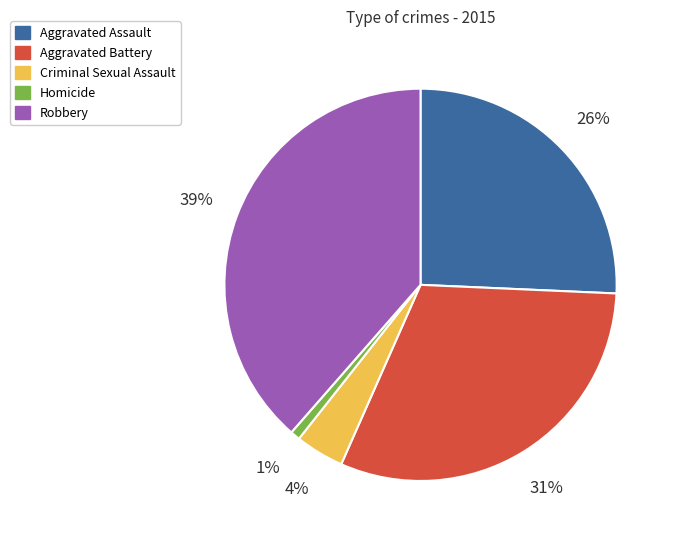

How many segments does this pie chart have?

5